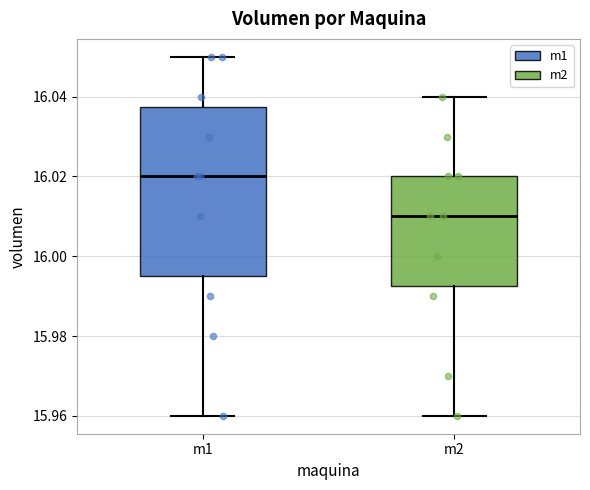

Which box is the tallest, from its lower edge to its upper edge?

m1